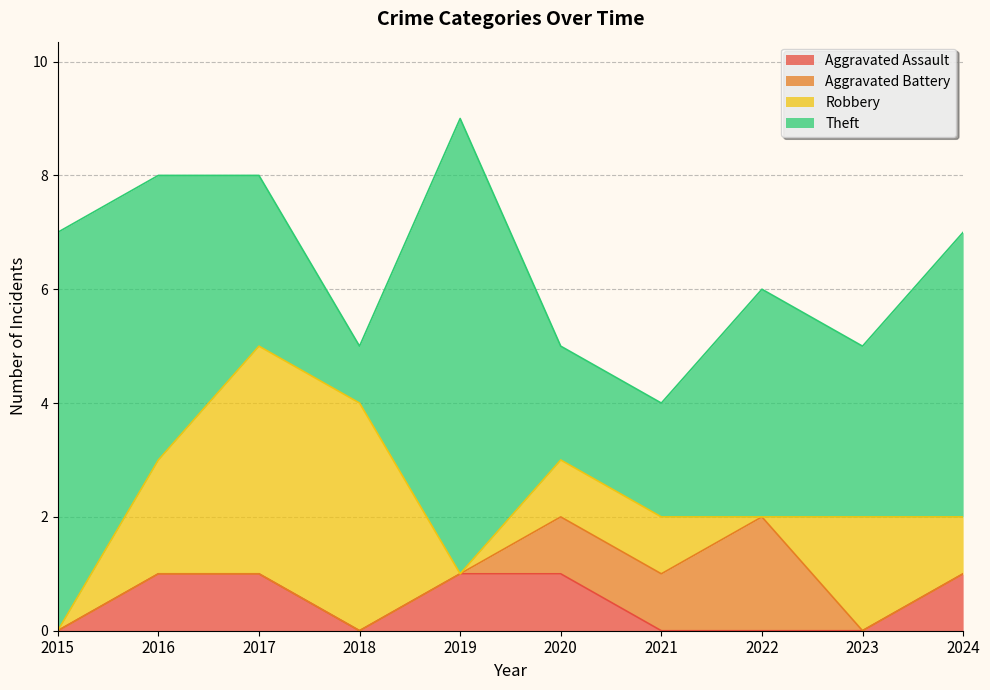

Rank the series at 2015 from highest to lowest value.

Theft, Aggravated Assault, Aggravated Battery, Robbery